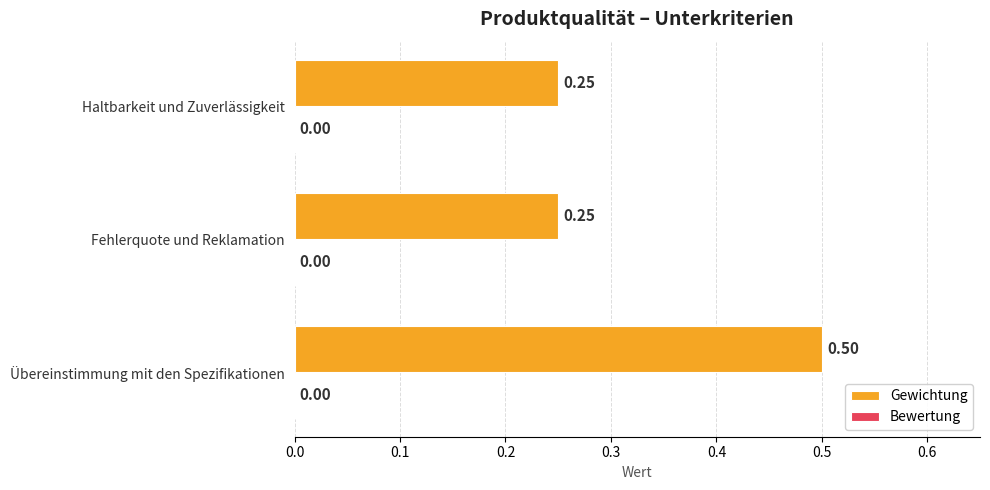

Between Übereinstimmung mit den Spezifikationen and Fehlerquote und Reklamation, which is larger?

Übereinstimmung mit den Spezifikationen